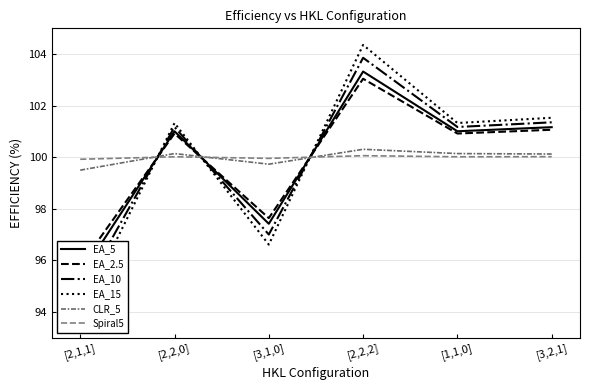

What is the greatest value displayed?

104.4